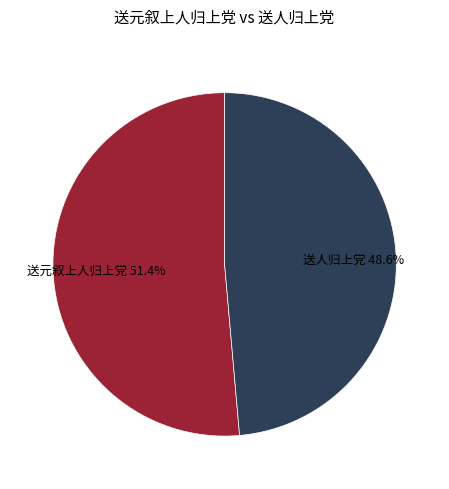

What percentage is the 送元叙上人归上党 slice, to the nearest percent?

51%